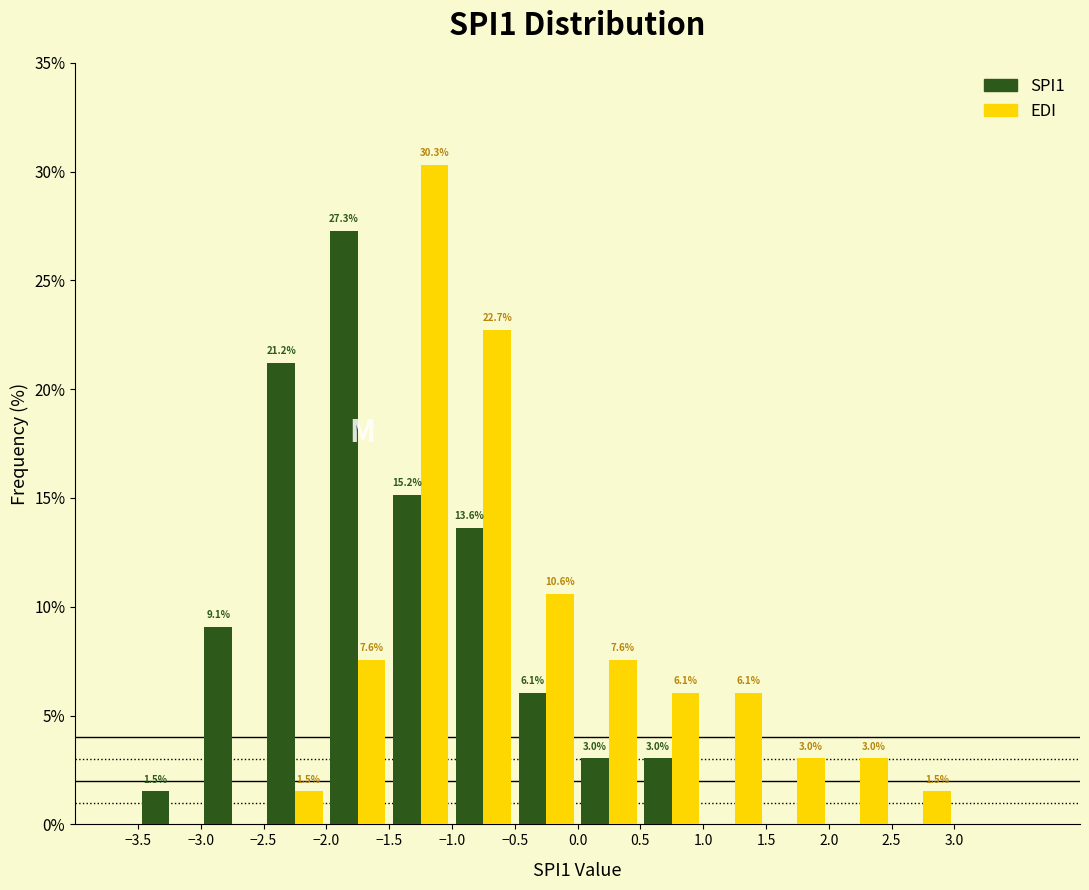

In the EDI series, which range on the x-axis has the tallest bar?

-1.5 to -1.0